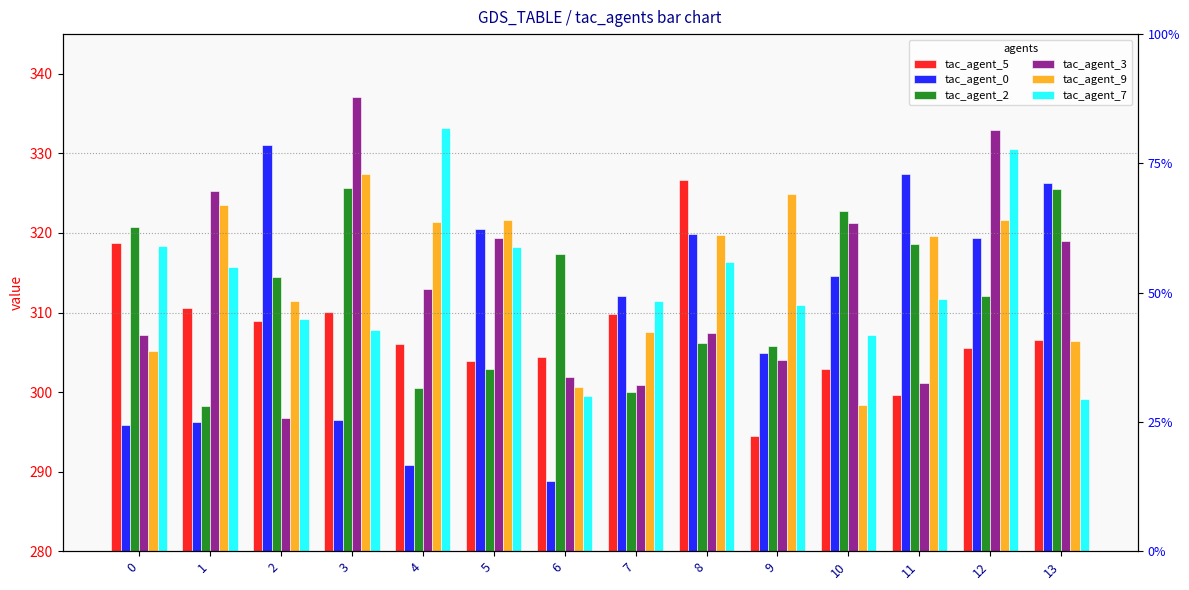

What is the difference between the second highest and second lowest values in the tac_agent_0 series?

36.5